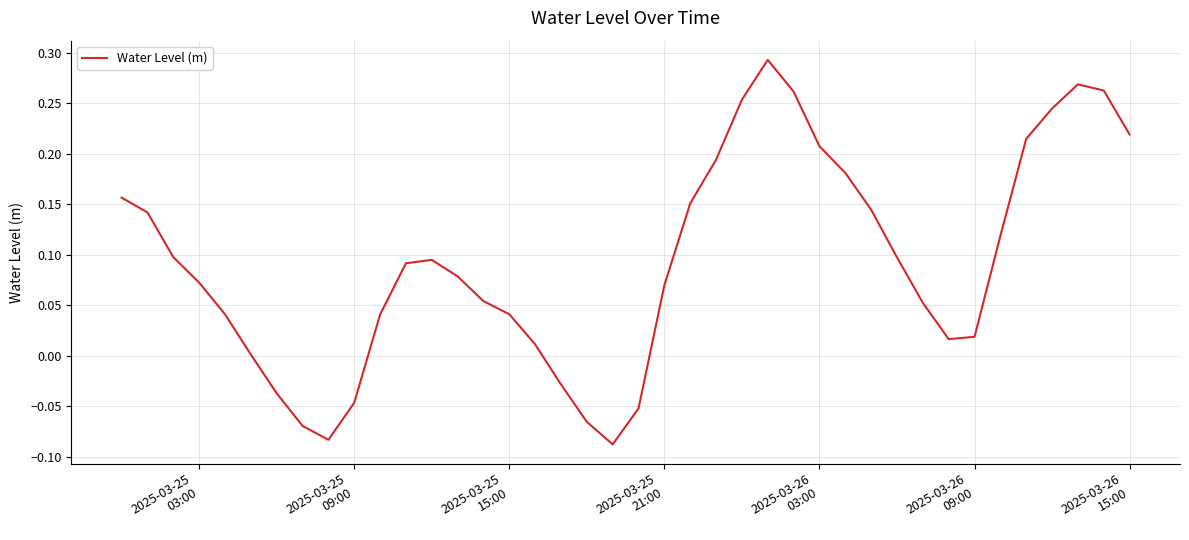

What is the difference between the maximum and minimum values?

0.4